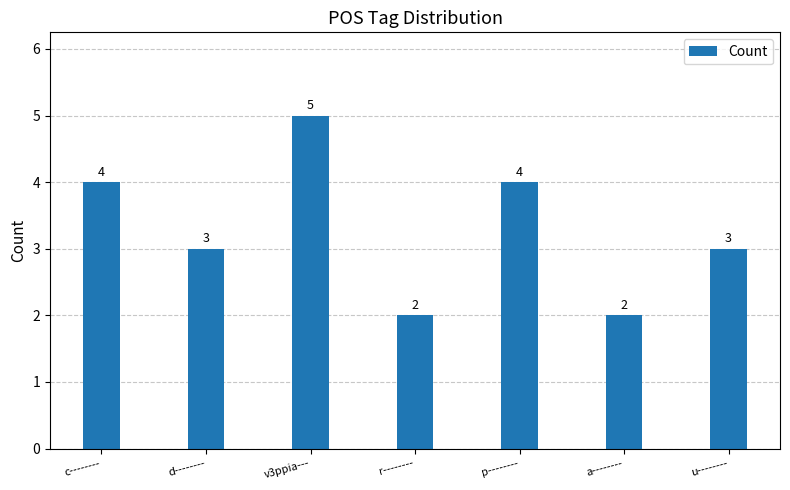

What is the label of the 2nd bar from the right?

a--------